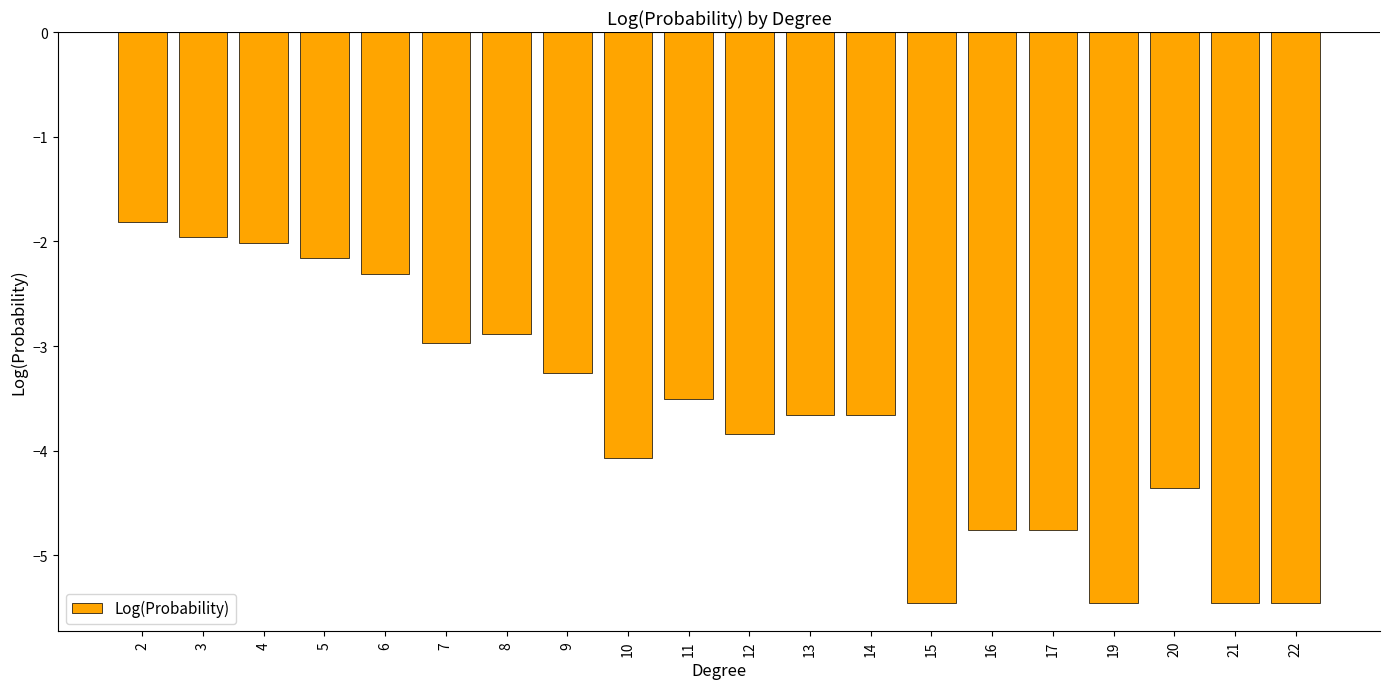

What is the change in value from 4 to 14?

-1.6